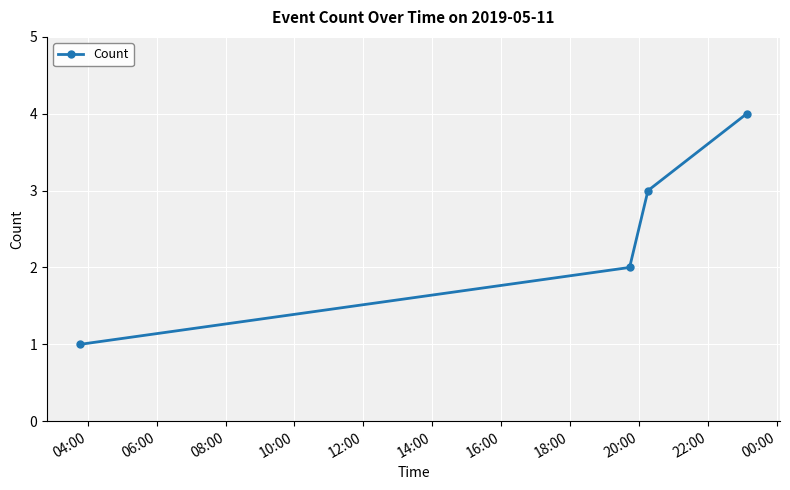

How many categories are shown in the chart?

4